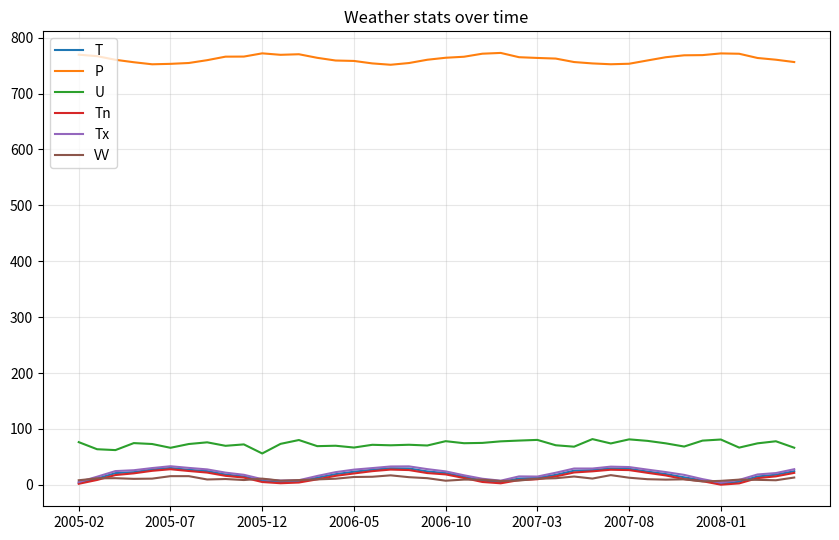

Which series has the largest total across all categories?

P